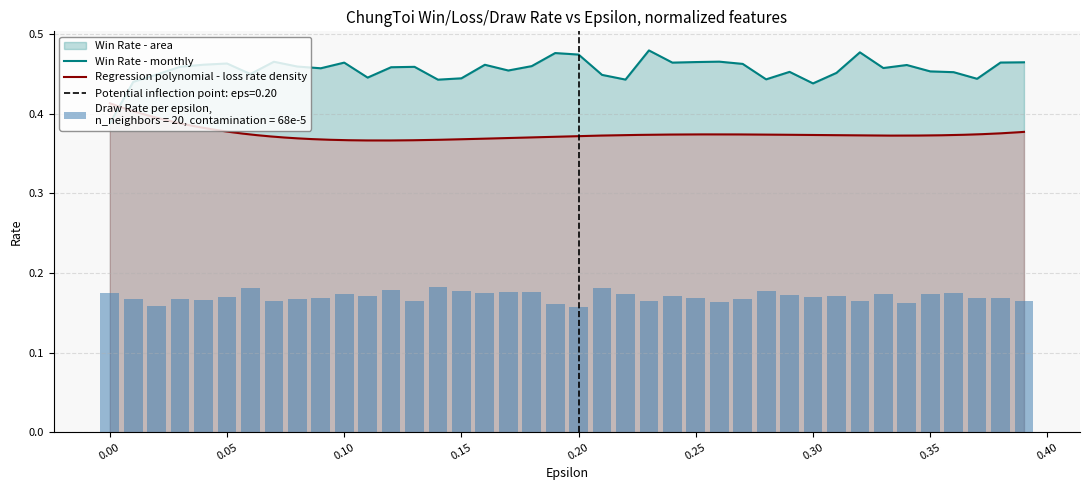

What is the lowest value of the Draw Rate series?

0.2